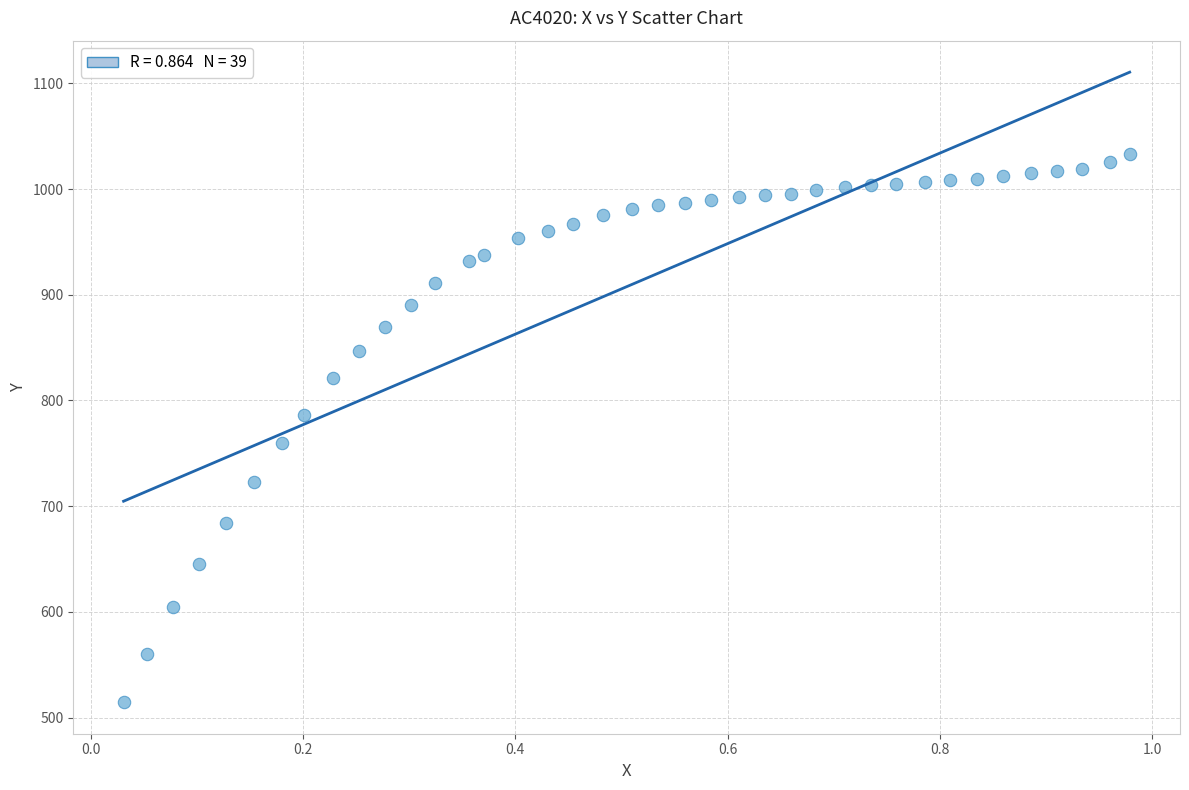

What is the range of Y values (max minus min)?

518.5